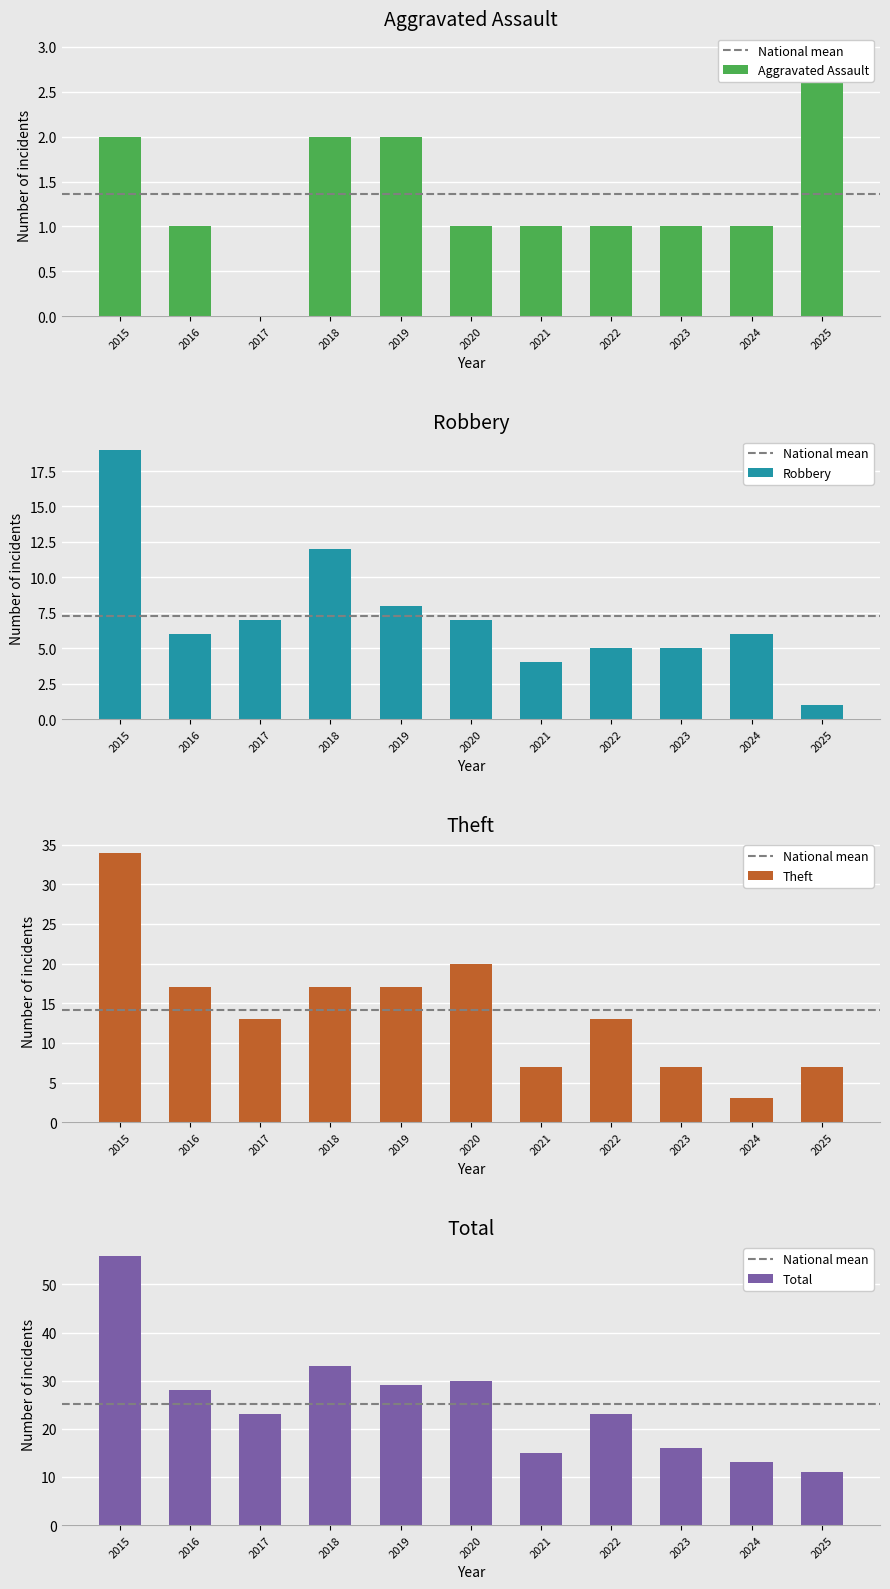

The Total series shows 11 at 2025. True or false?

True